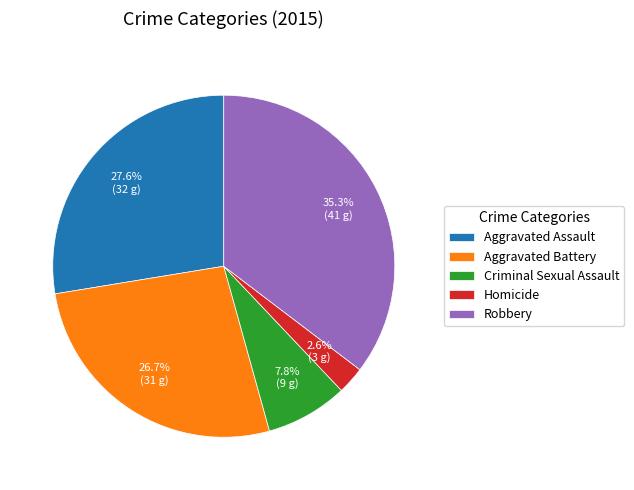

Do Criminal Sexual Assault and Aggravated Assault together represent more than half of the pie?

No